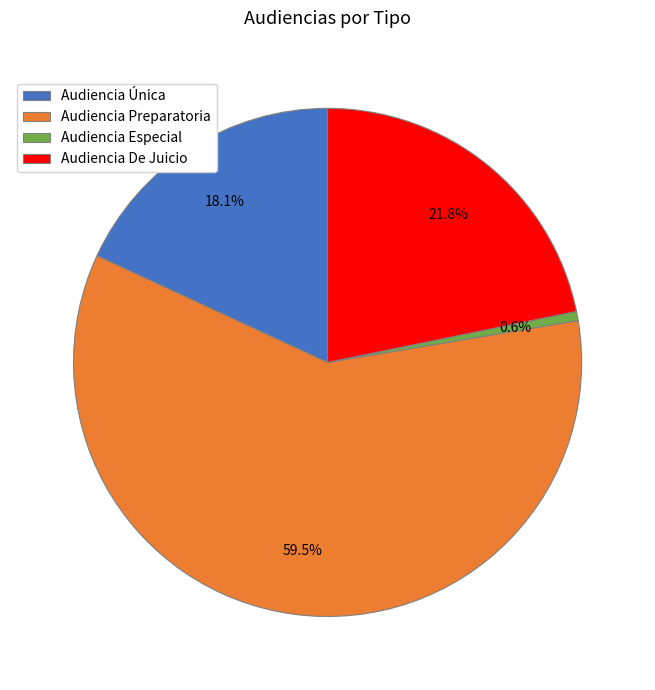

How many segments does this pie chart have?

4